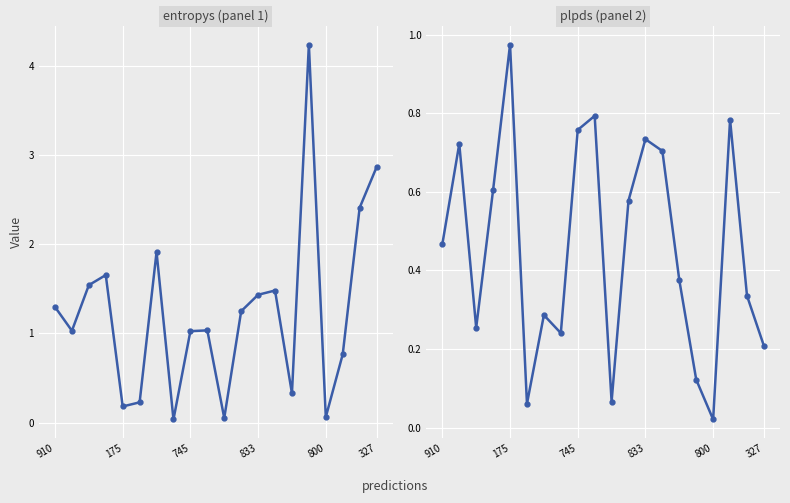

How many intersections are there between entropys and plpds?

10